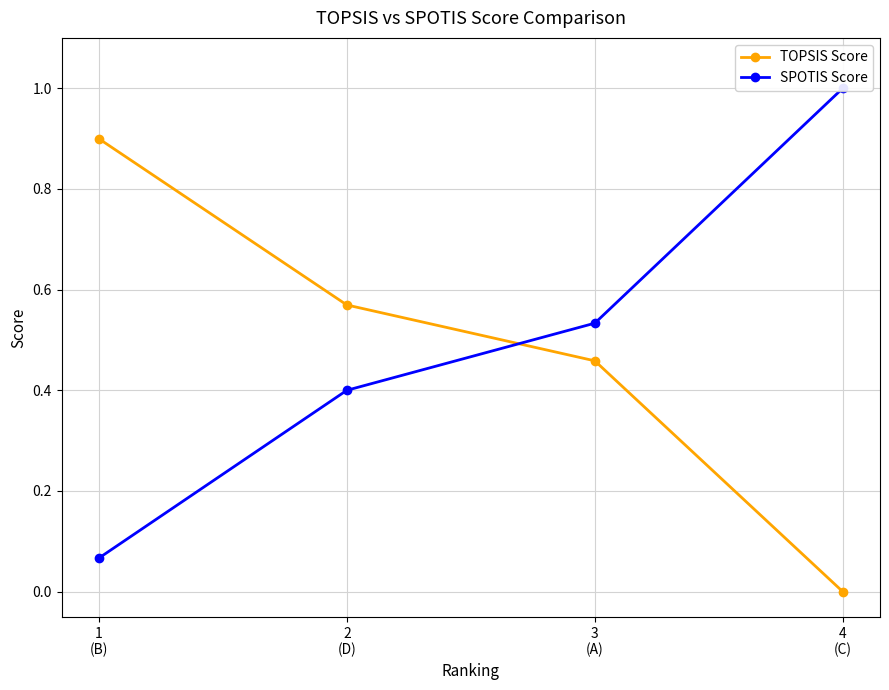

At how many categories does at least one series exceed 0?

4